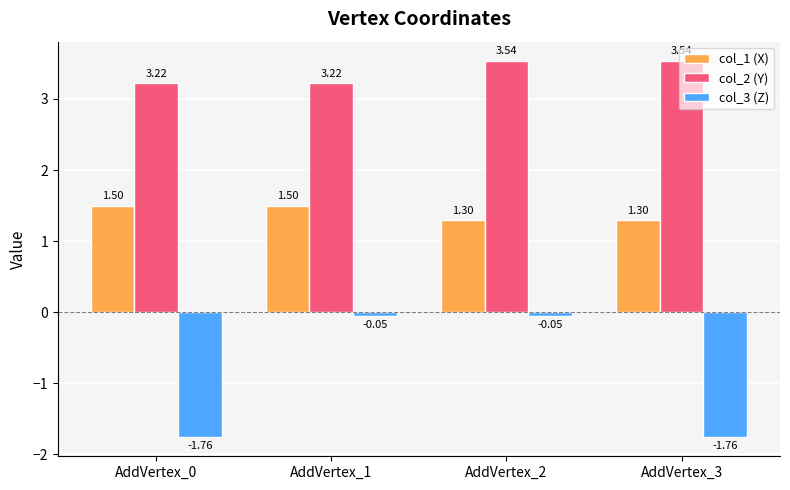

At how many categories does at least one series exceed 0?

4